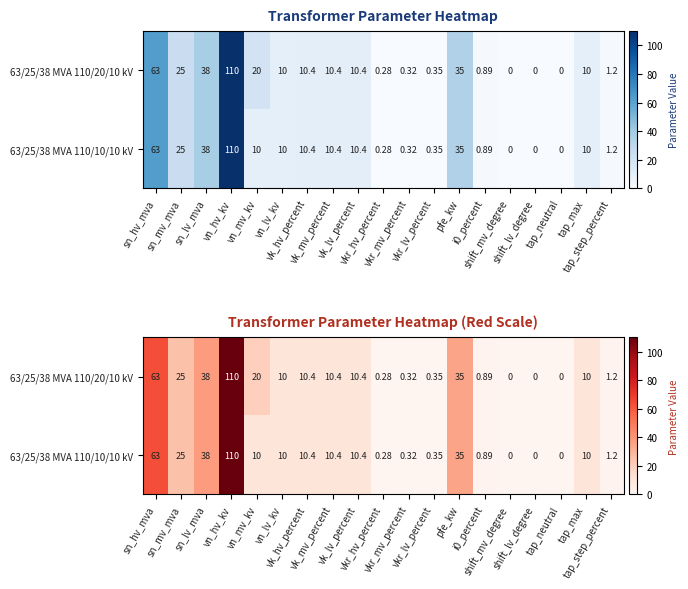

At pfe_kw, list the series in order from smallest to largest.

63/25/38 MVA 110/20/10 kV, 63/25/38 MVA 110/10/10 kV